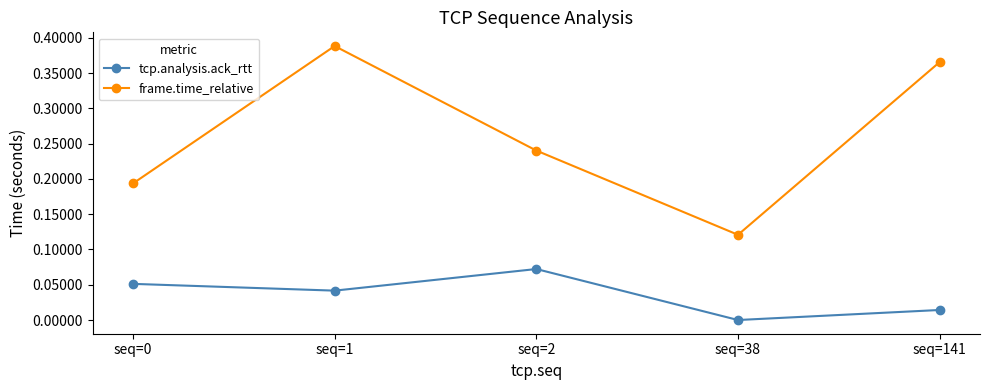

What is the sum of all frame.time_relative values?

1.3